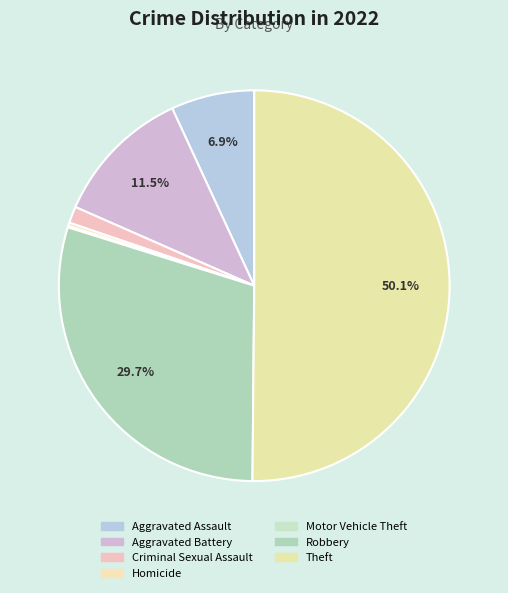

What percentage is NOT represented by Aggravated Battery?

88.5%